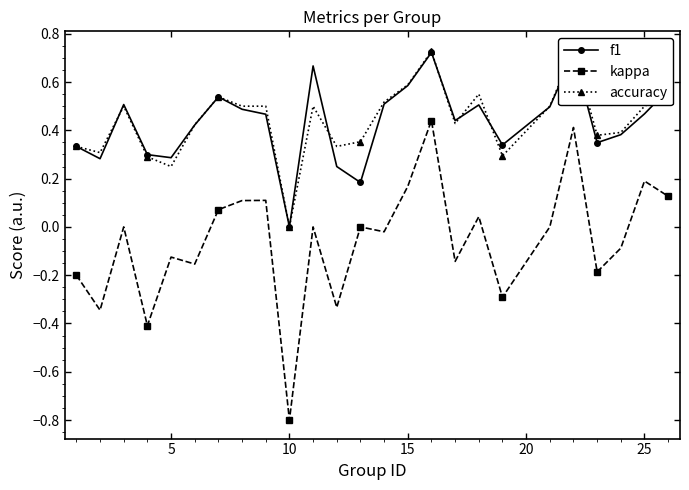

True or false: kappa has more than 0 points higher than both neighbors.

True